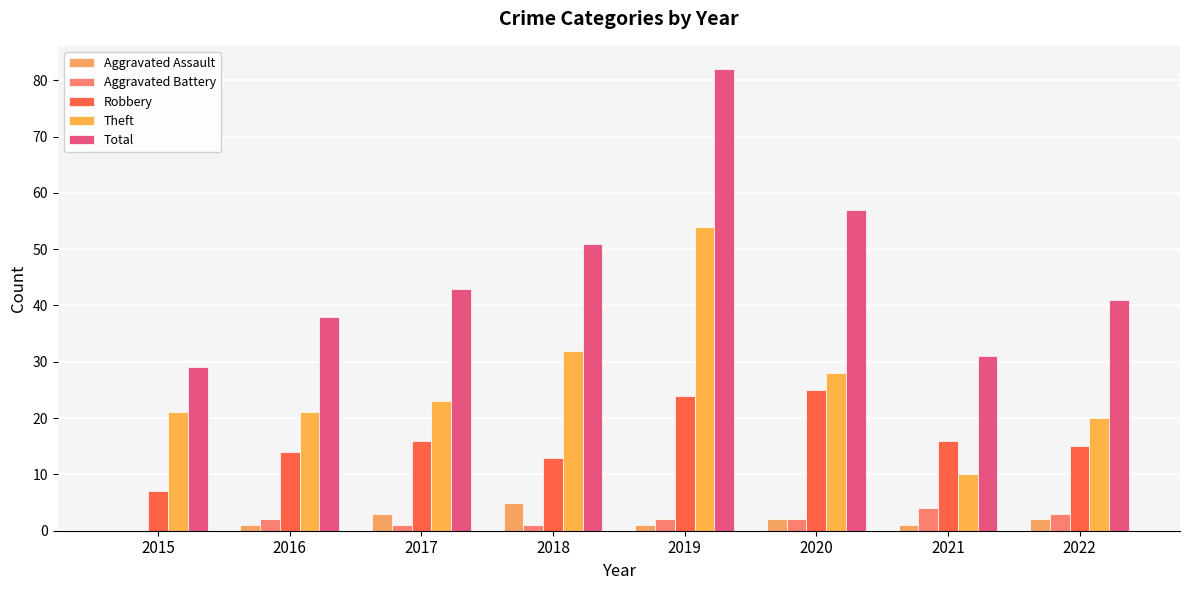

How many values in Aggravated Battery are above zero?

7